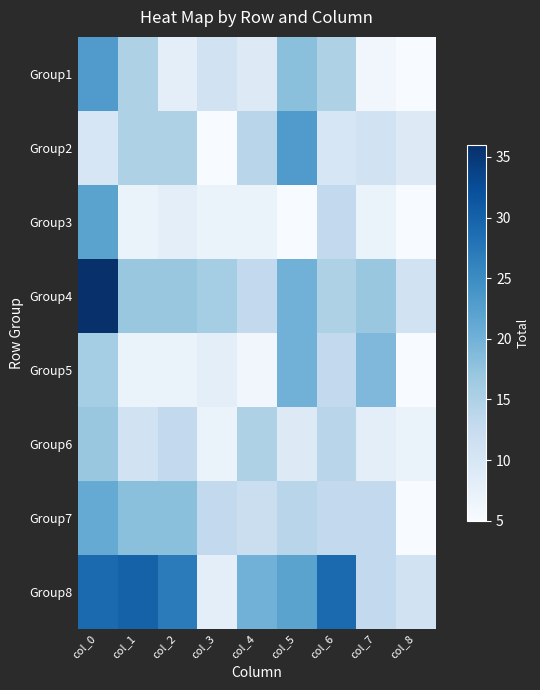

List the series in order of their peak value, highest first.

Group4, Group8, Group1, Group2, Group3, Group7, Group5, Group6